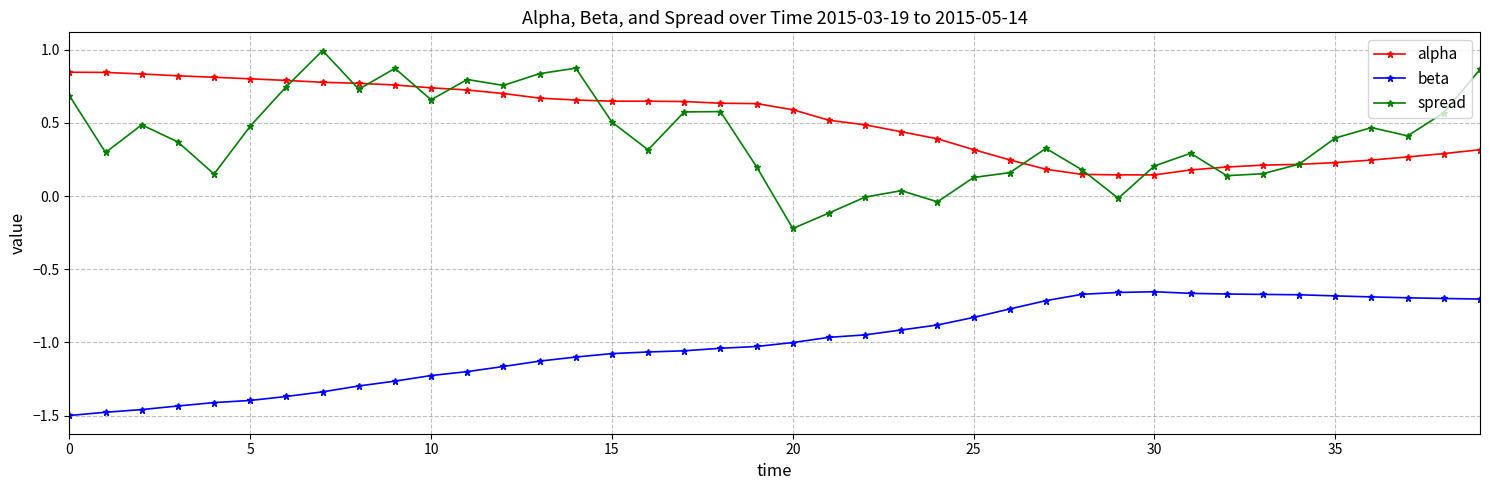

Which series has the widest spread of values?

spread